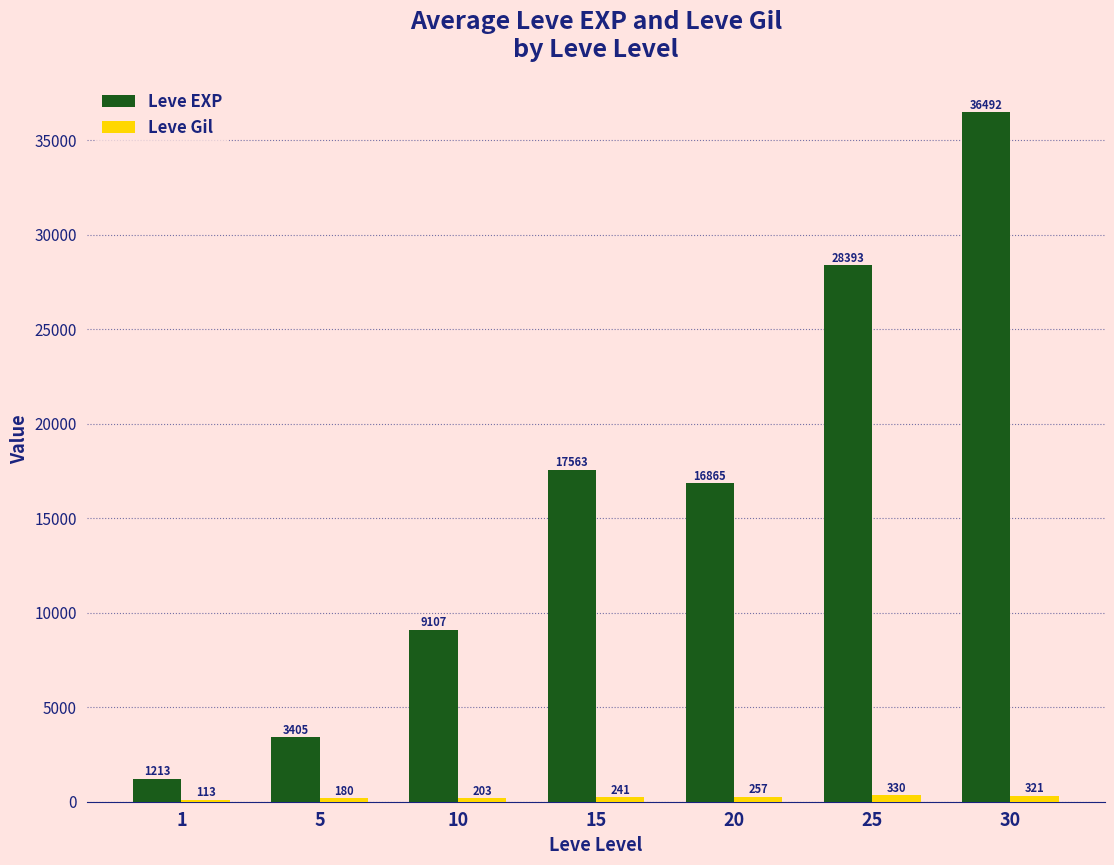

The Leve EXP series shows 3405.0 at 5. True or false?

True